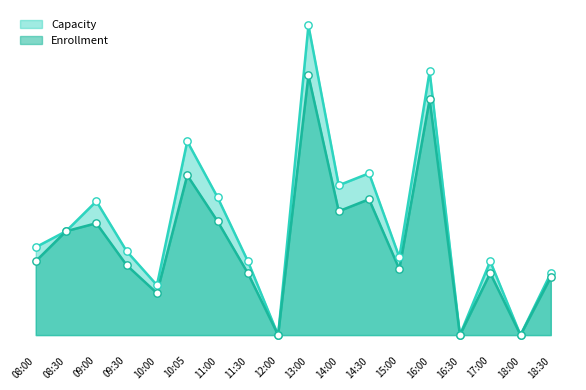

What is the total value across all series at 11:00?

126